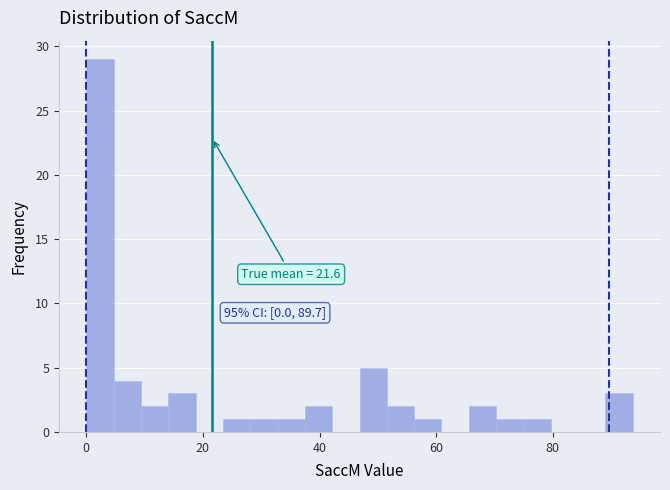

Read against the x-axis, roughly where is the centre of the tallest bar?

2